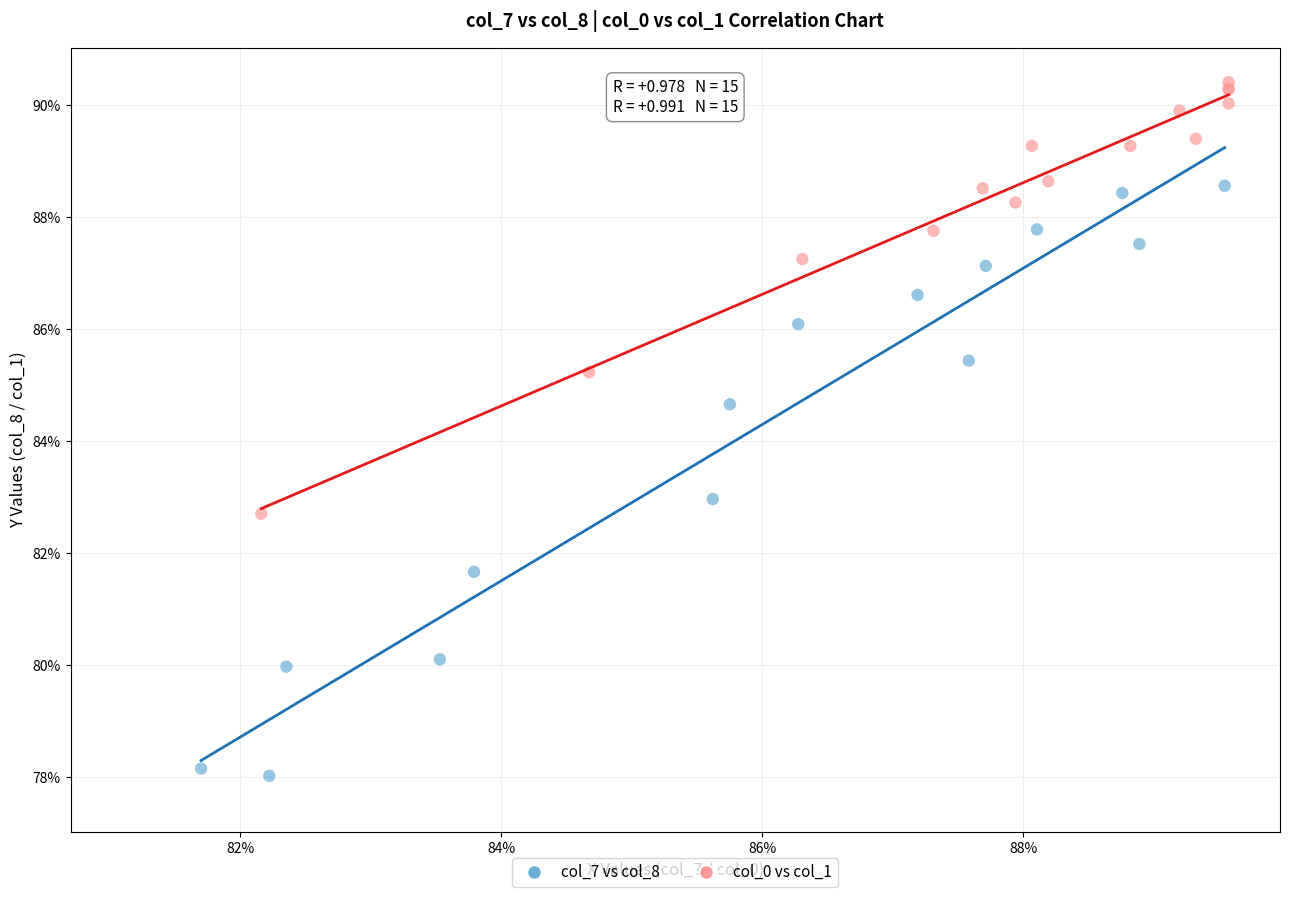

Which series contains the lowest Y value?

col_7 vs col_8